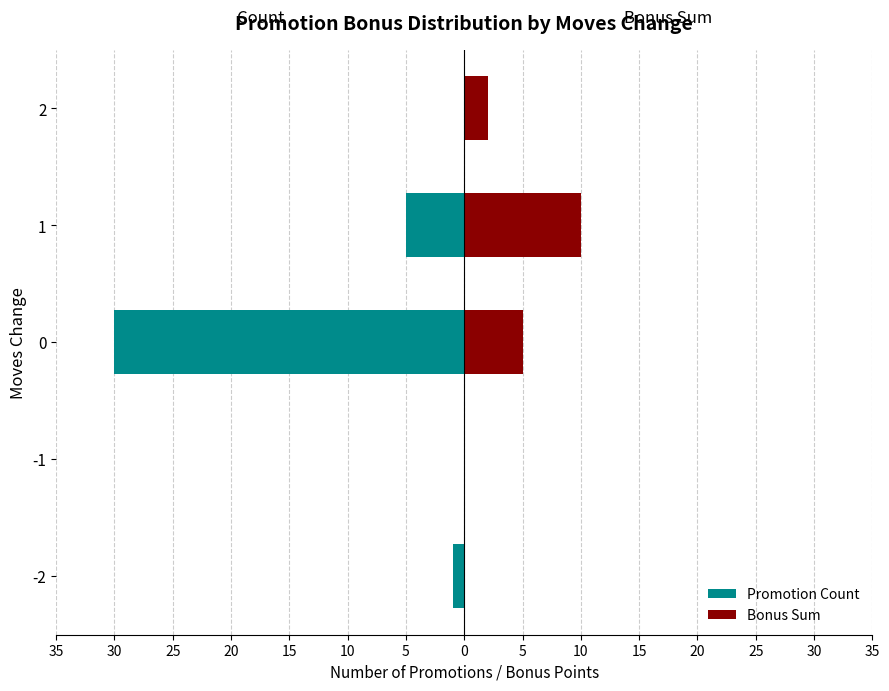

How many data points in Promotion Count are less than -1?

2